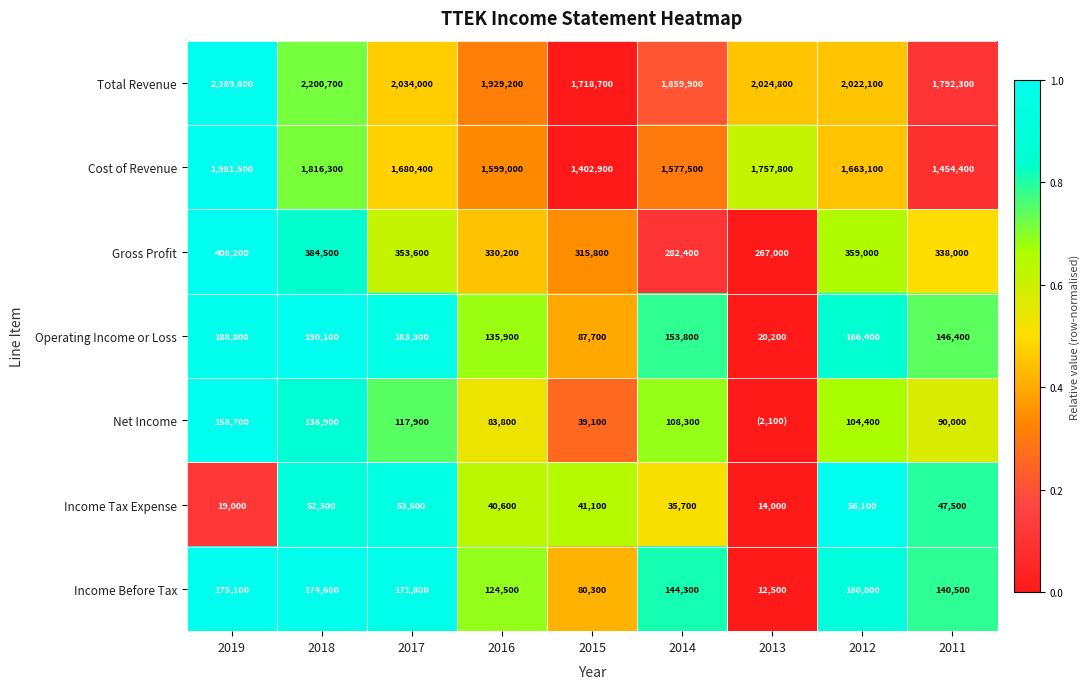

How many distinct data groups are displayed?

7